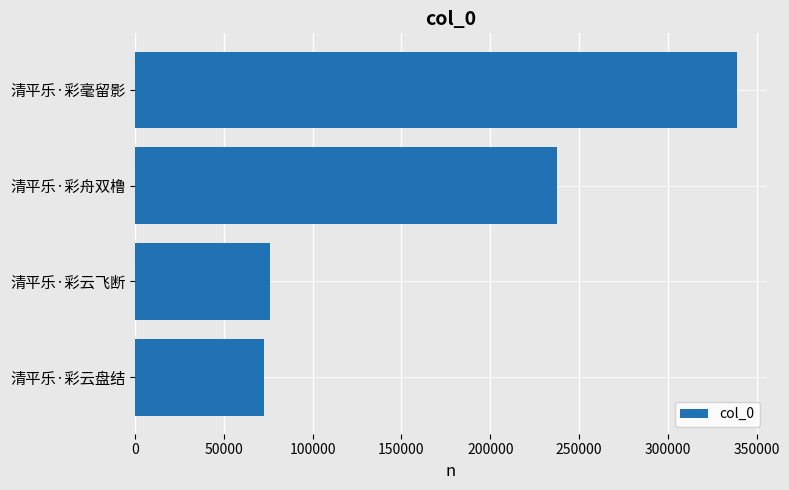

Does the chart contain any negative values?

No